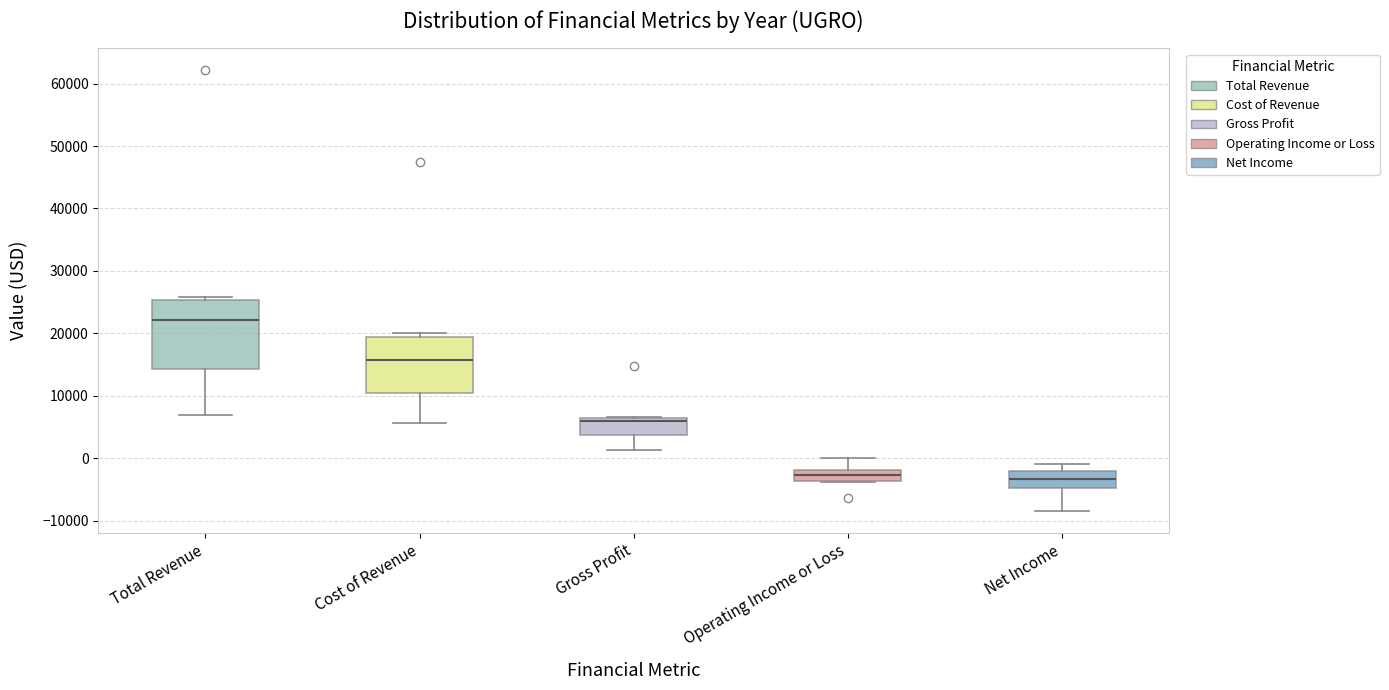

Where does the median line of the box for Gross Profit sit on the y-axis? The values are not printed on the chart, so give them approximately, as read against the axis.

6000